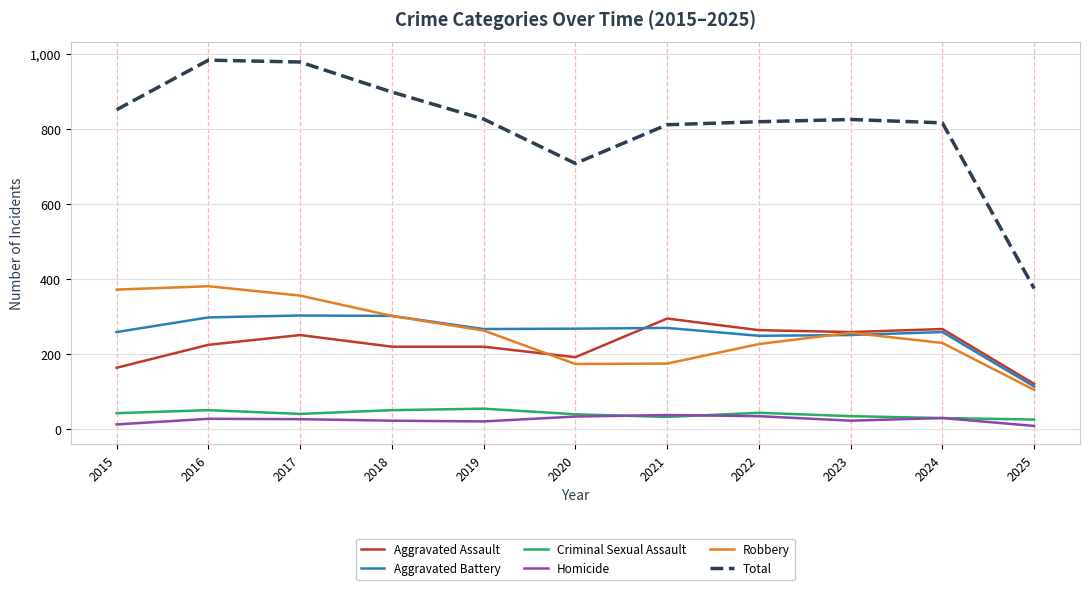

What is the sum of the Homicide values at 2024 and 2022?

65